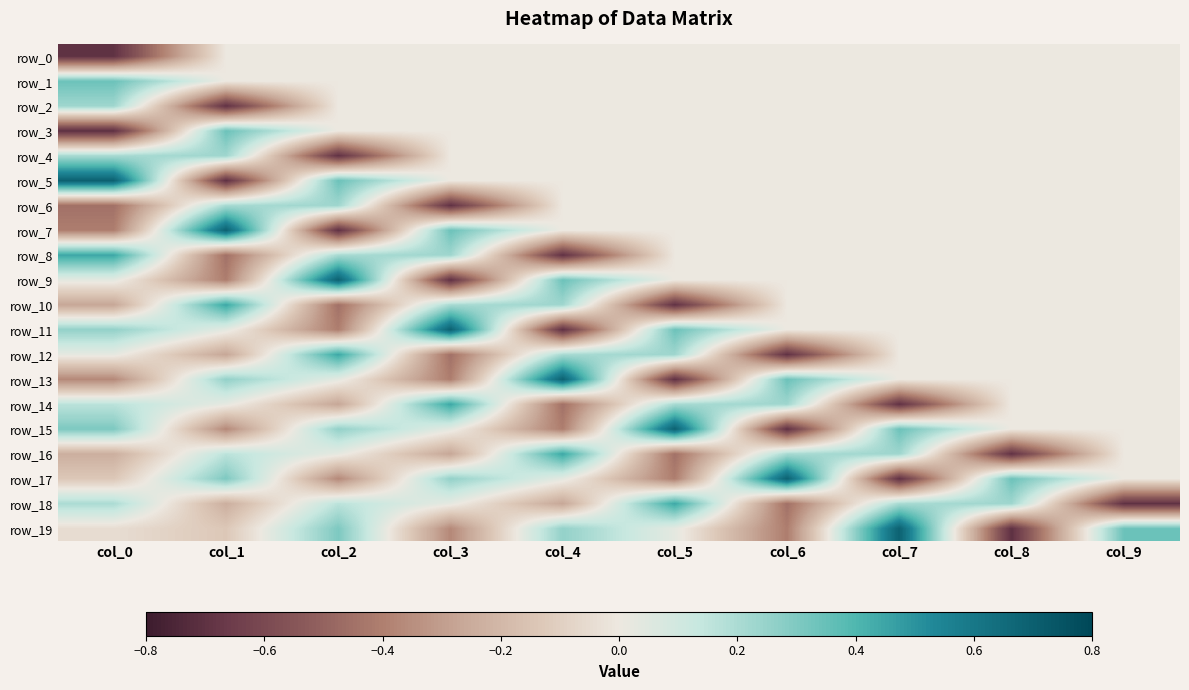

At how many categories does at least one series exceed 0?

10